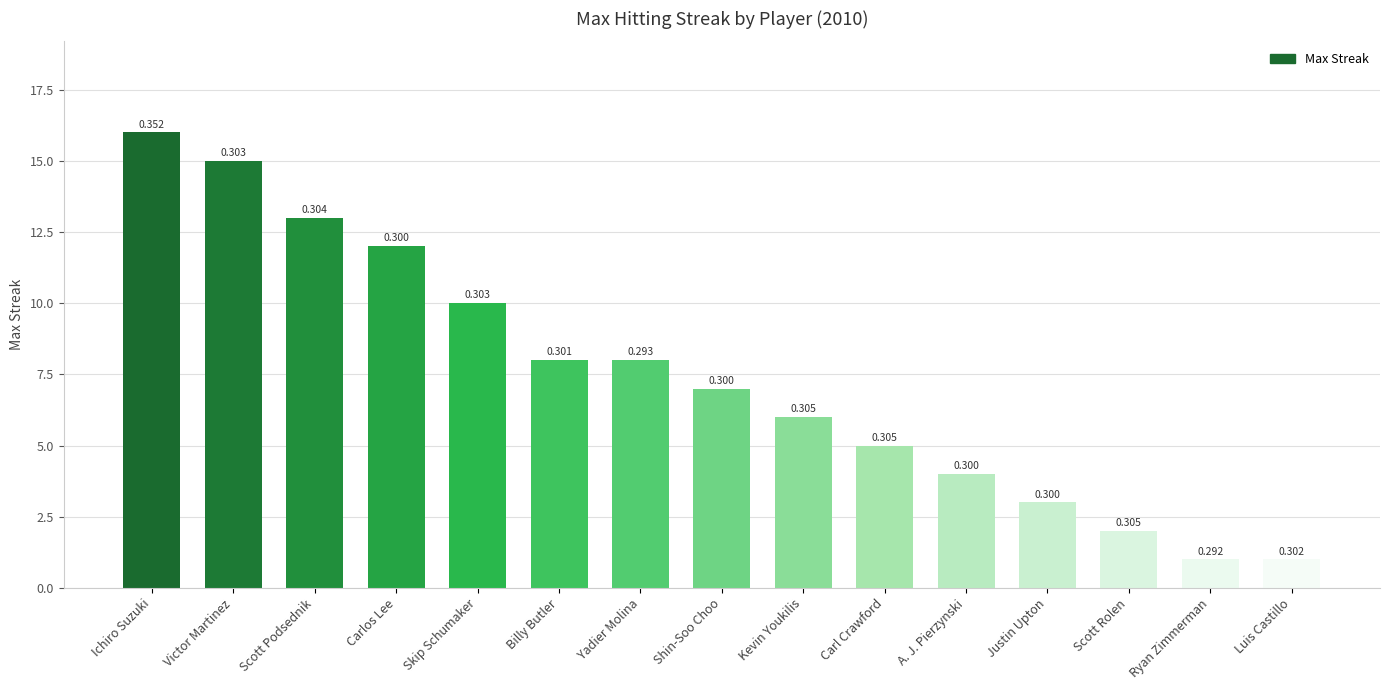

How many bars are there in total?

15